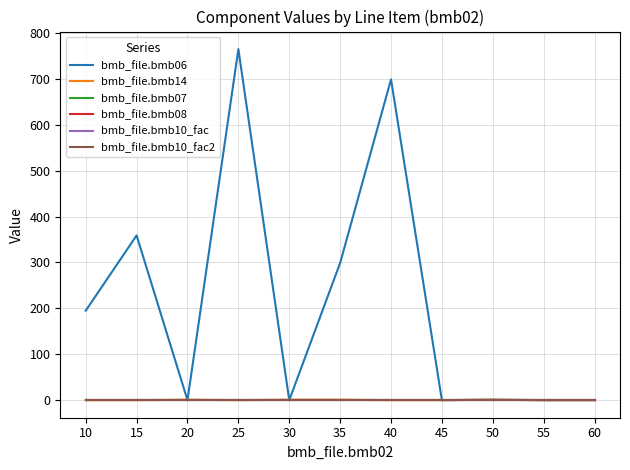

Where is bmb_file.bmb07 nearest to the value 1?

10